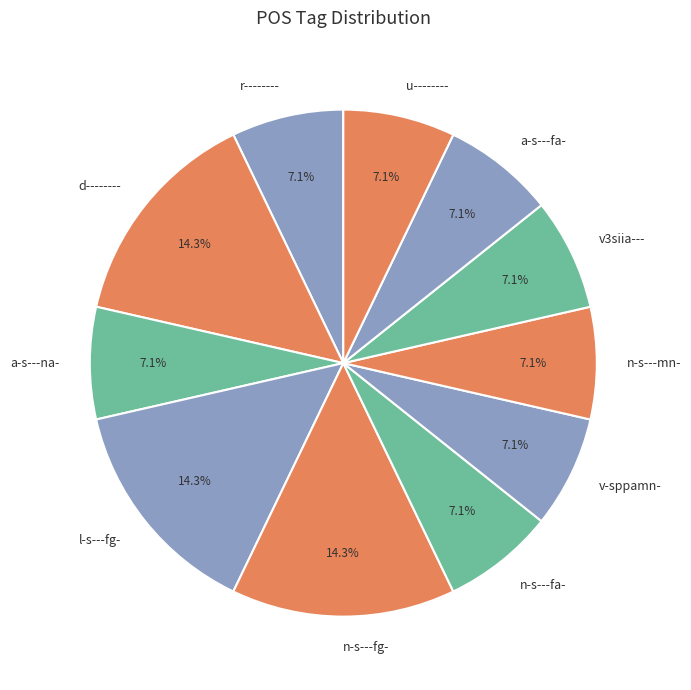

Approximately how many times larger is the value at r-------- compared to v-sppamn-?

1.0